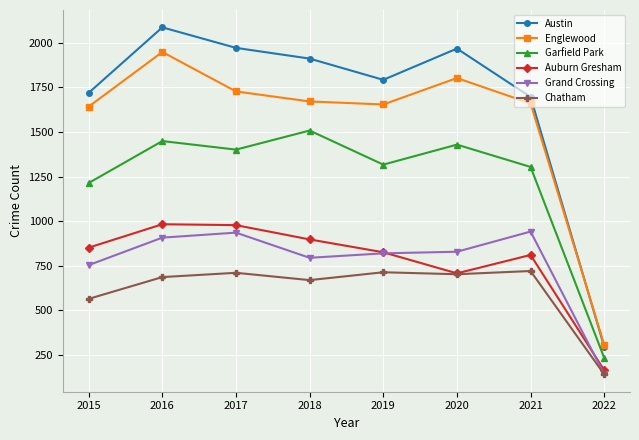

True or false: Auburn Gresham and Garfield Park intersect in this chart.

False